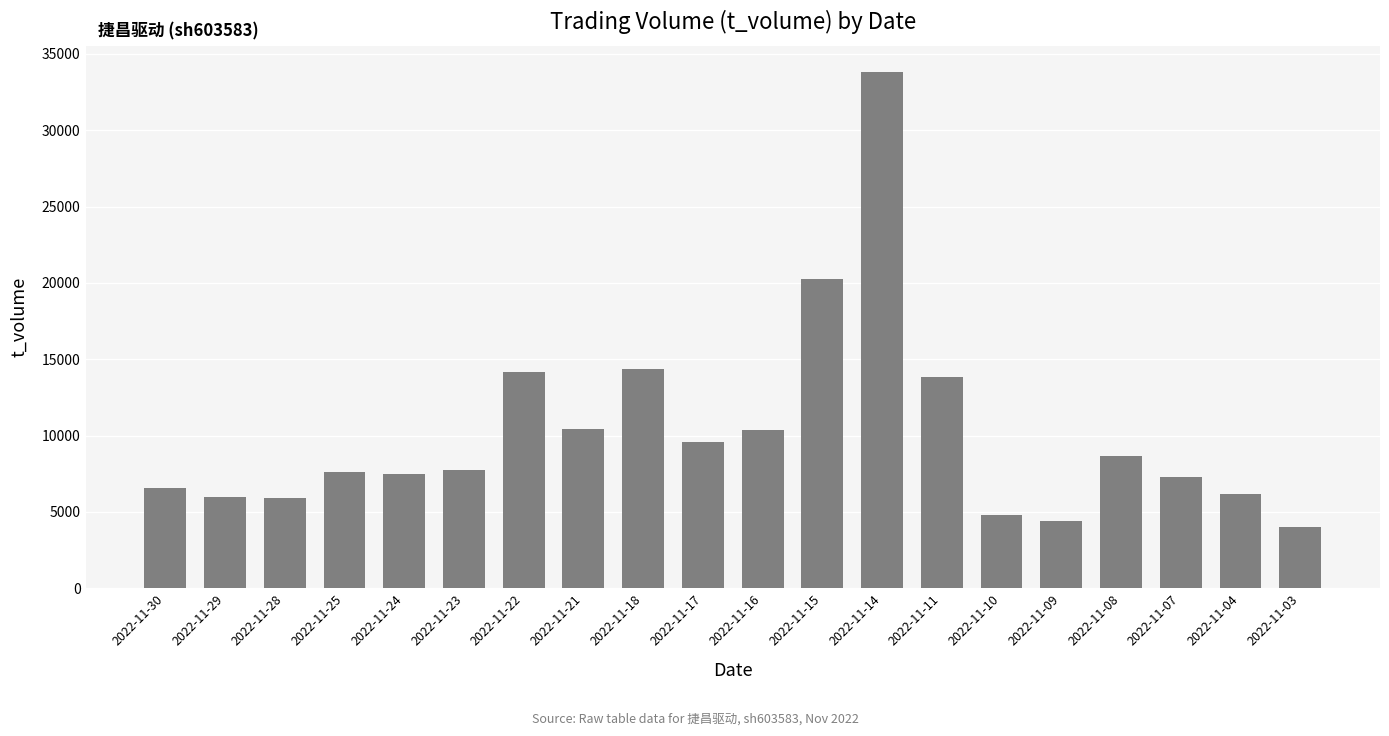

True or false: the data shows 4772 at 2022-11-10.

True